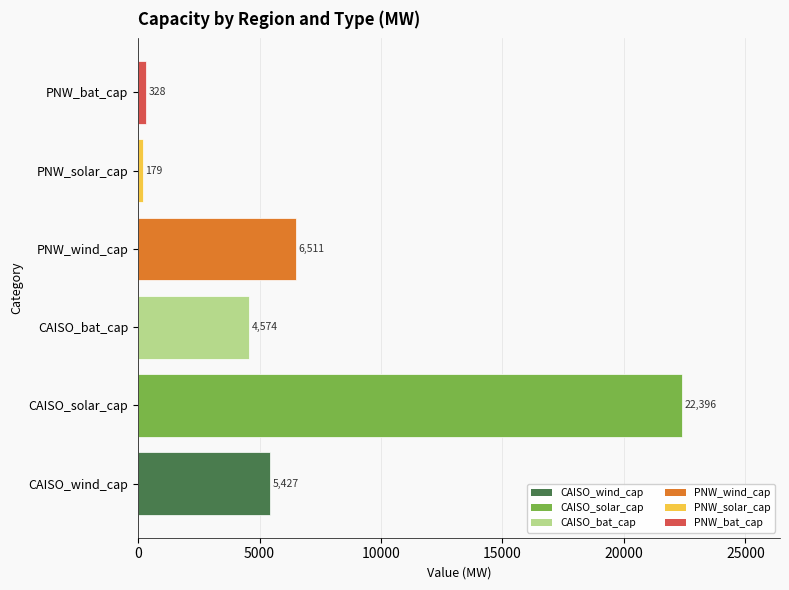

What is the average value?

6569.2